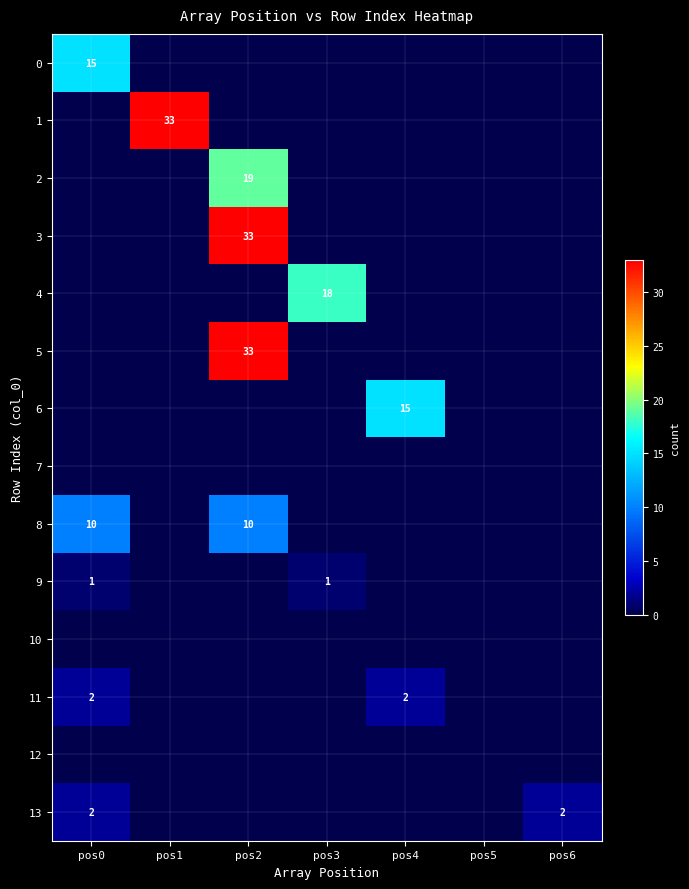

At which category is the sum across all series the highest?

pos2